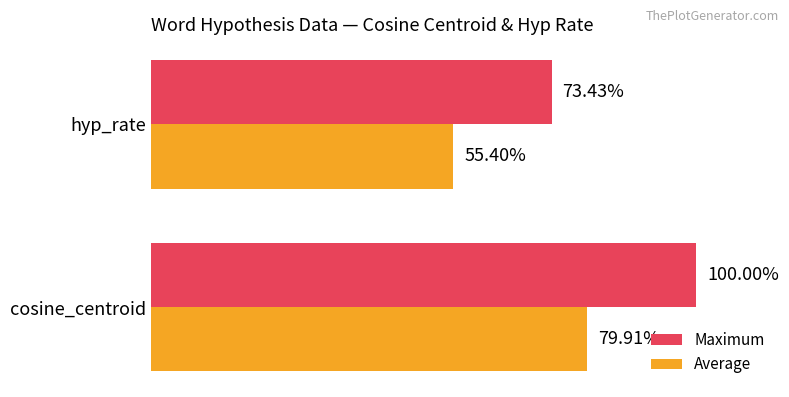

Which series has the largest total across all categories?

Maximum